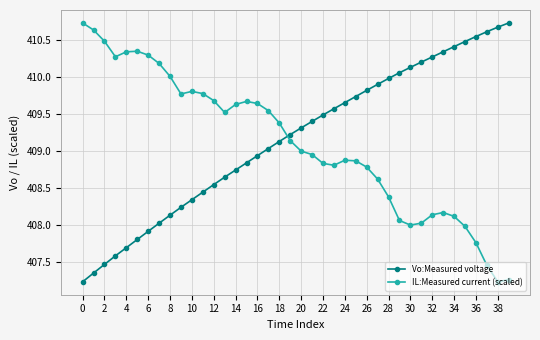

What is the highest value of the Vo:Measured voltage series?

410.7